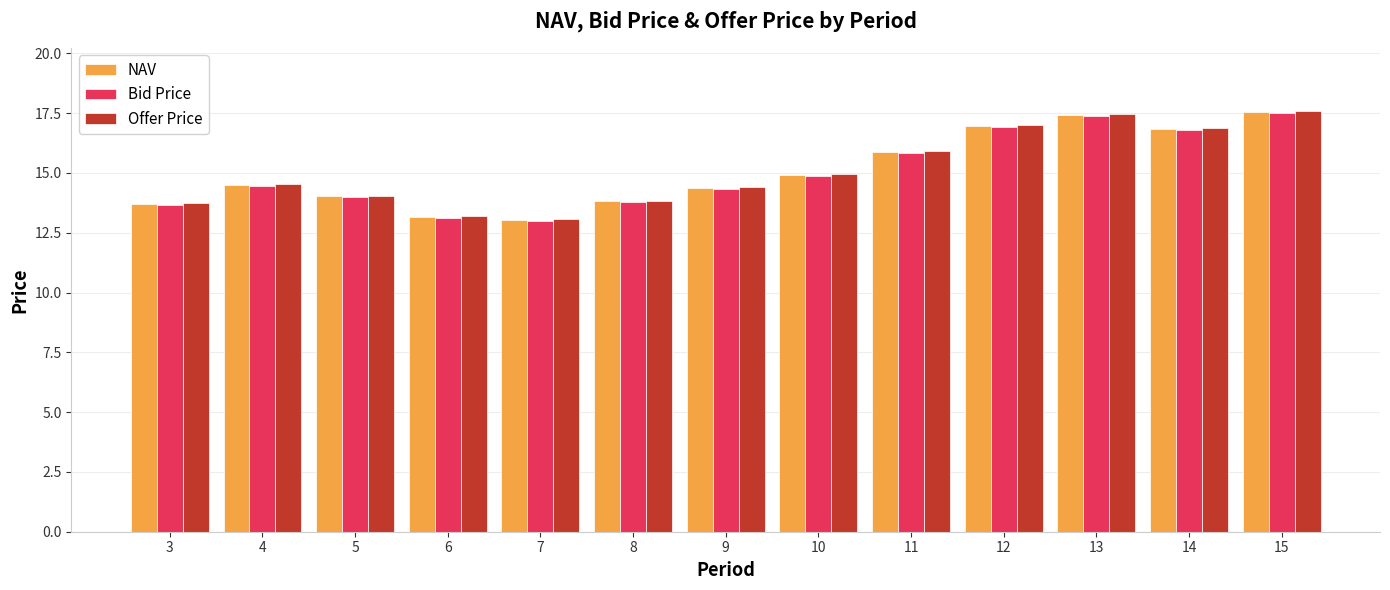

What is the lowest value of the NAV series?

13.0